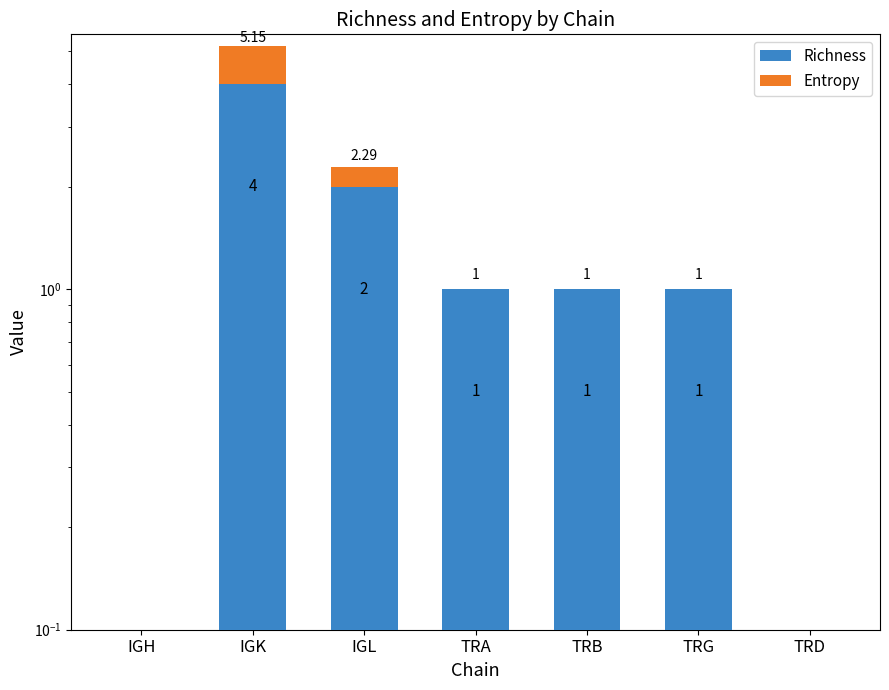

What is the average value of the Richness series?

1.3